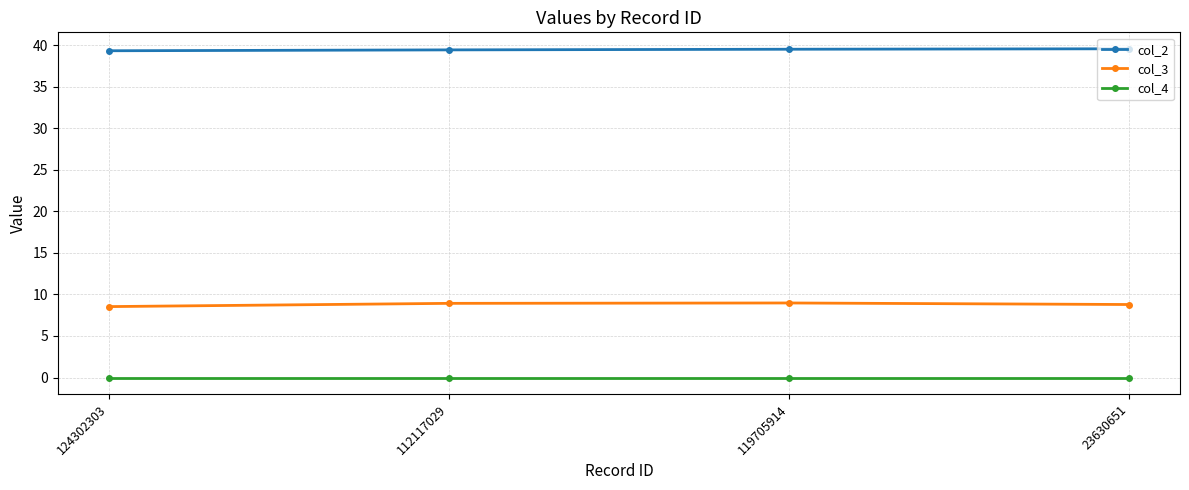

At how many categories does at least one series exceed 23?

4